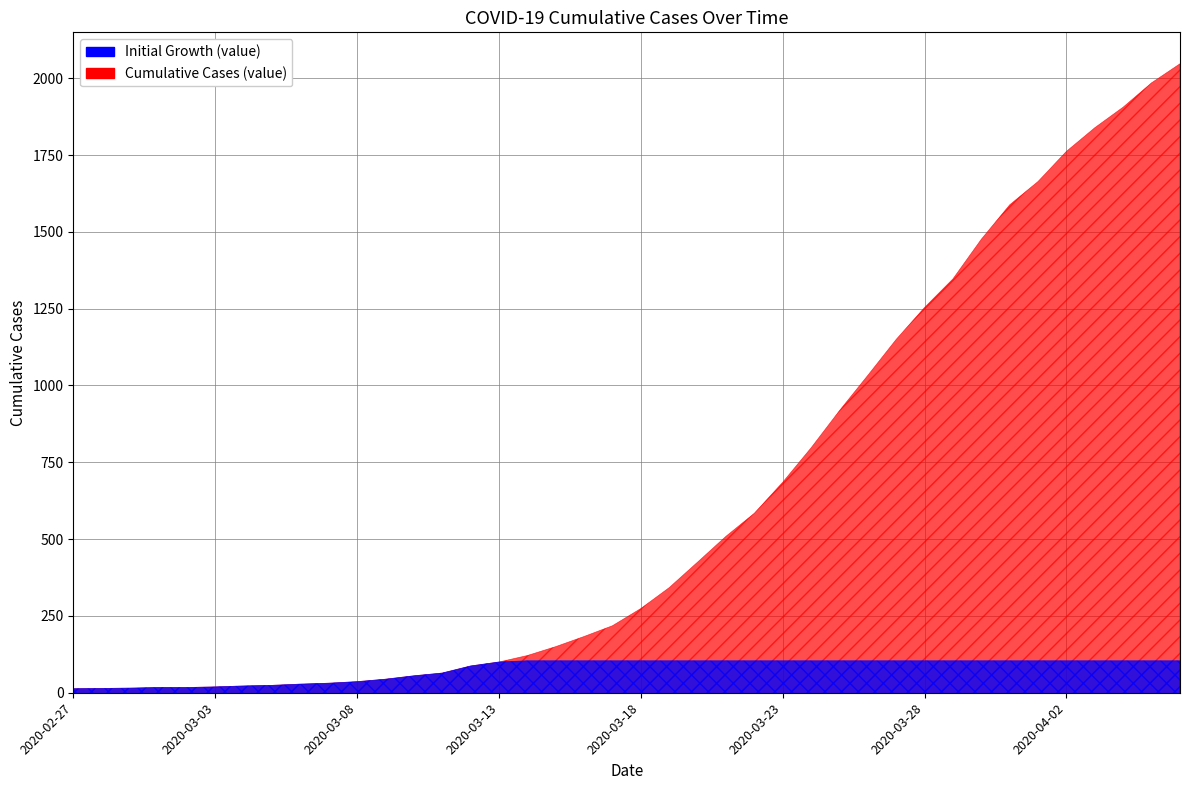

What is the minimum value shown in the chart?

13